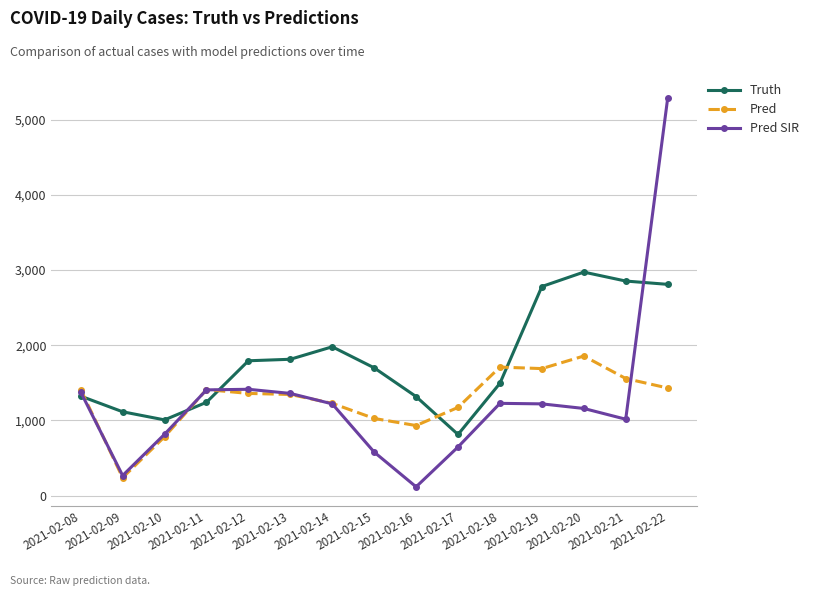

After their last crossing, which series has the higher values: Pred SIR or Pred?

Pred SIR